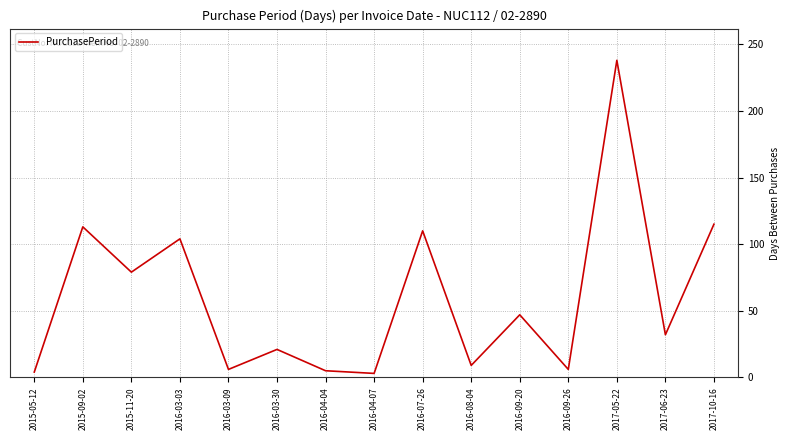

What is the change in value from 2016-09-26 to 2017-05-22?

+232